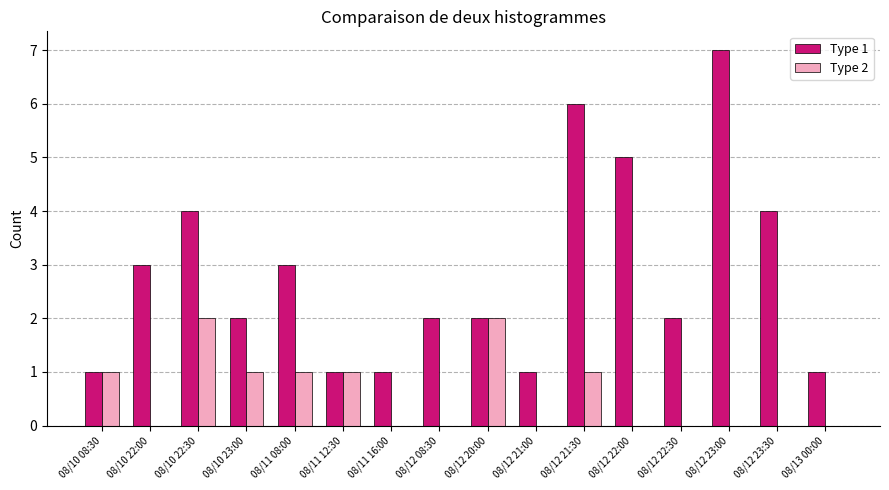

Which series changed the most between 08/11 16:00 and 08/12 08:30?

Type 1